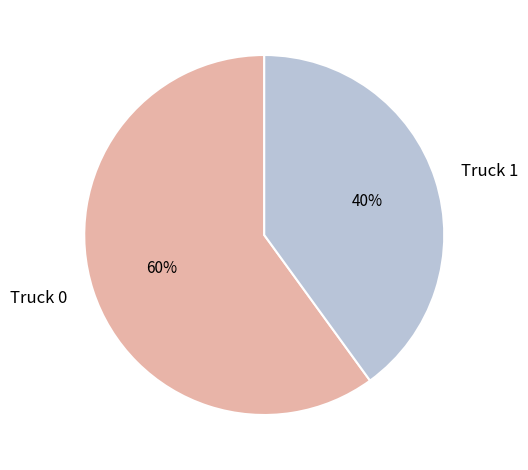

Combined, do Truck 0 and Truck 1 account for over 50%?

Yes